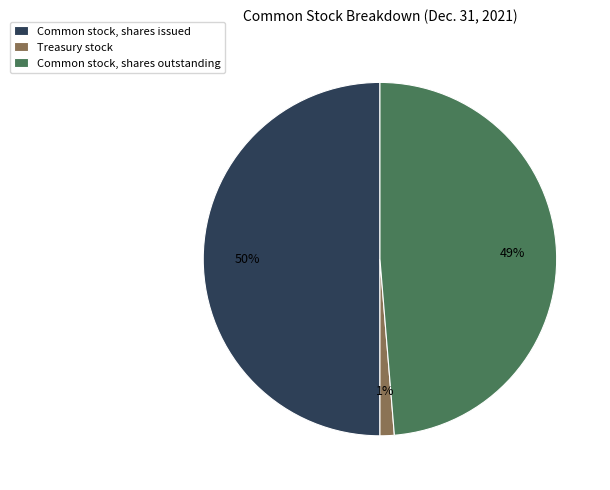

Which category has the biggest portion of the pie?

Common stock, shares issued